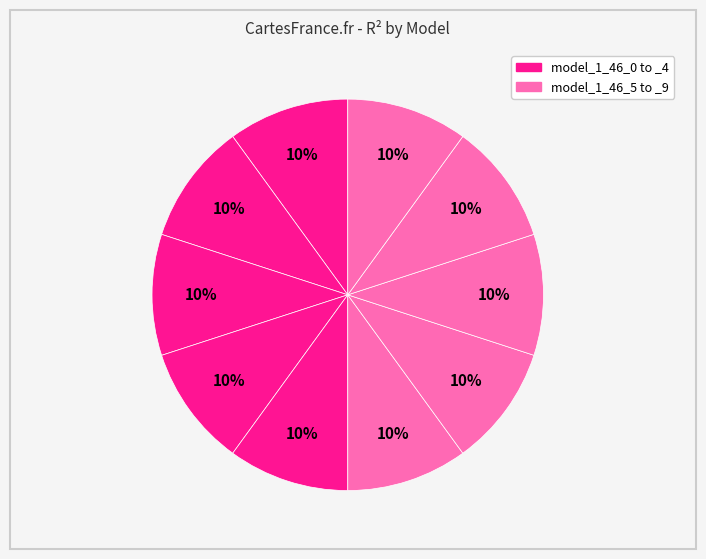

How many segments does this pie chart have?

10